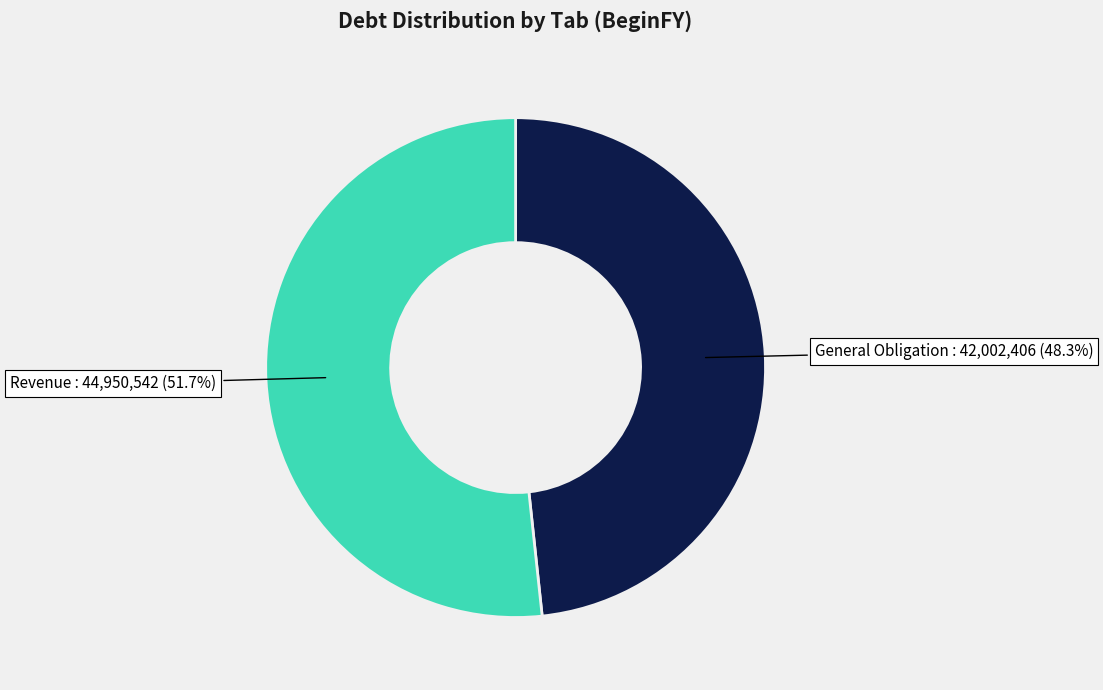

To the nearest percent, what percentage of the pie is General Obligation?

48%